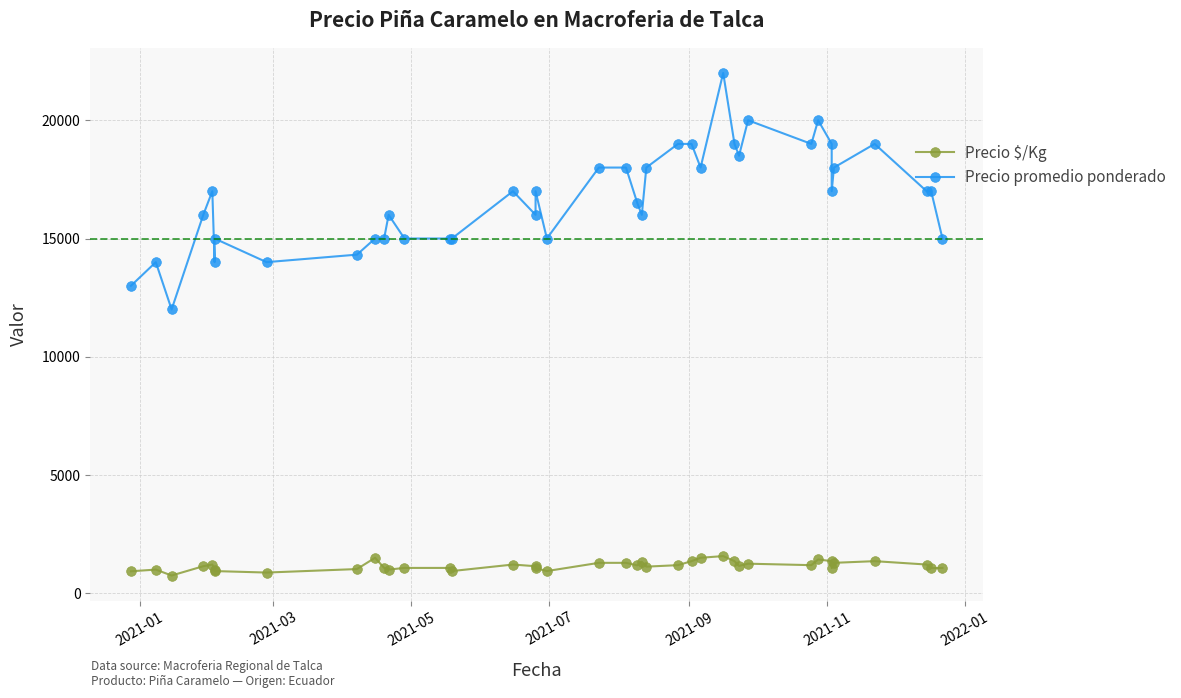

How many data points does each series have?

40